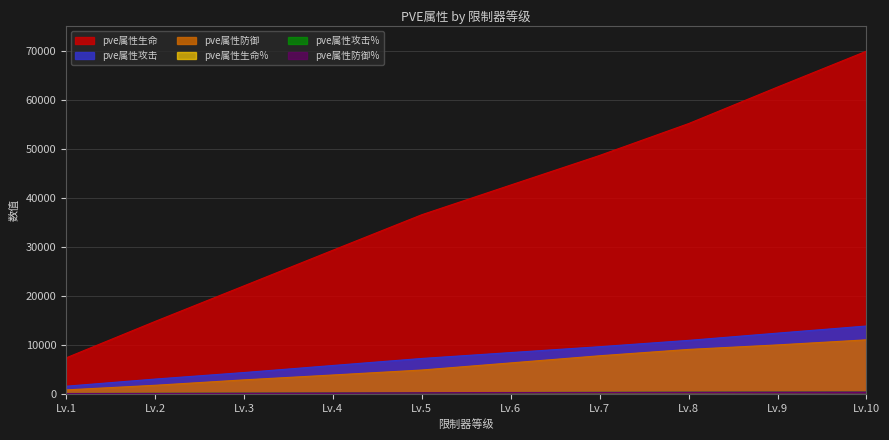

The value of pve属性防御 at Lv.3 is 2874. True or false?

True